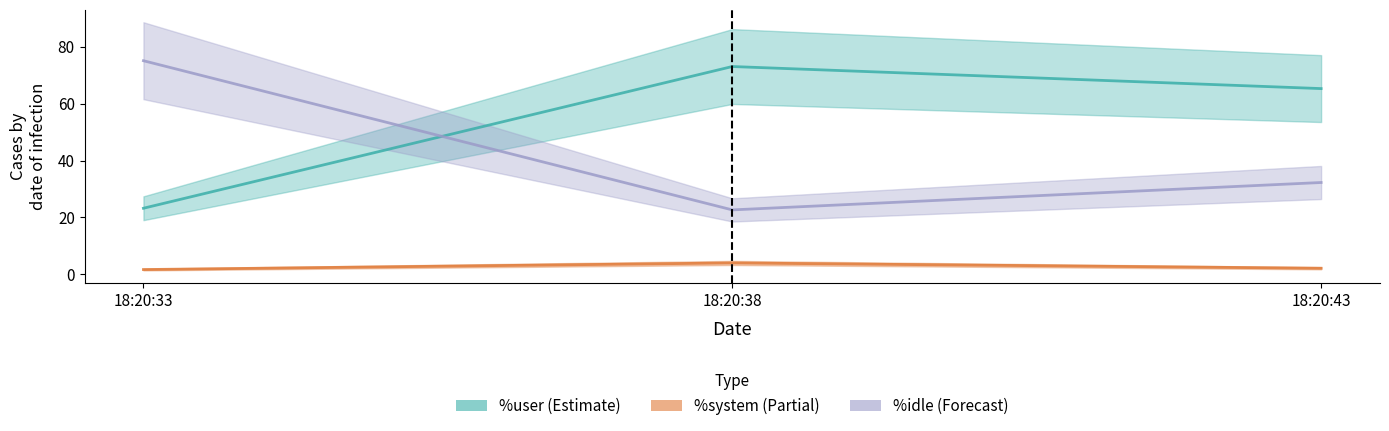

Rank the categories by %idle value from lowest to highest.

18:20:38, 18:20:43, 18:20:33